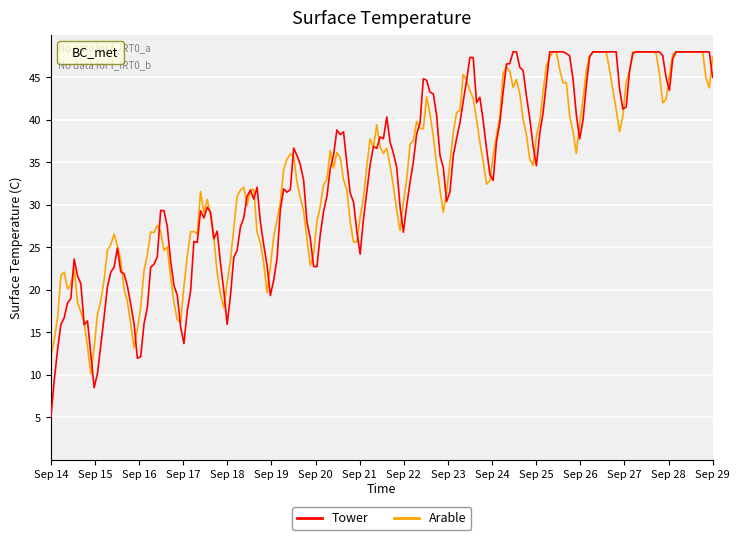

What is the smallest value displayed?

5.0